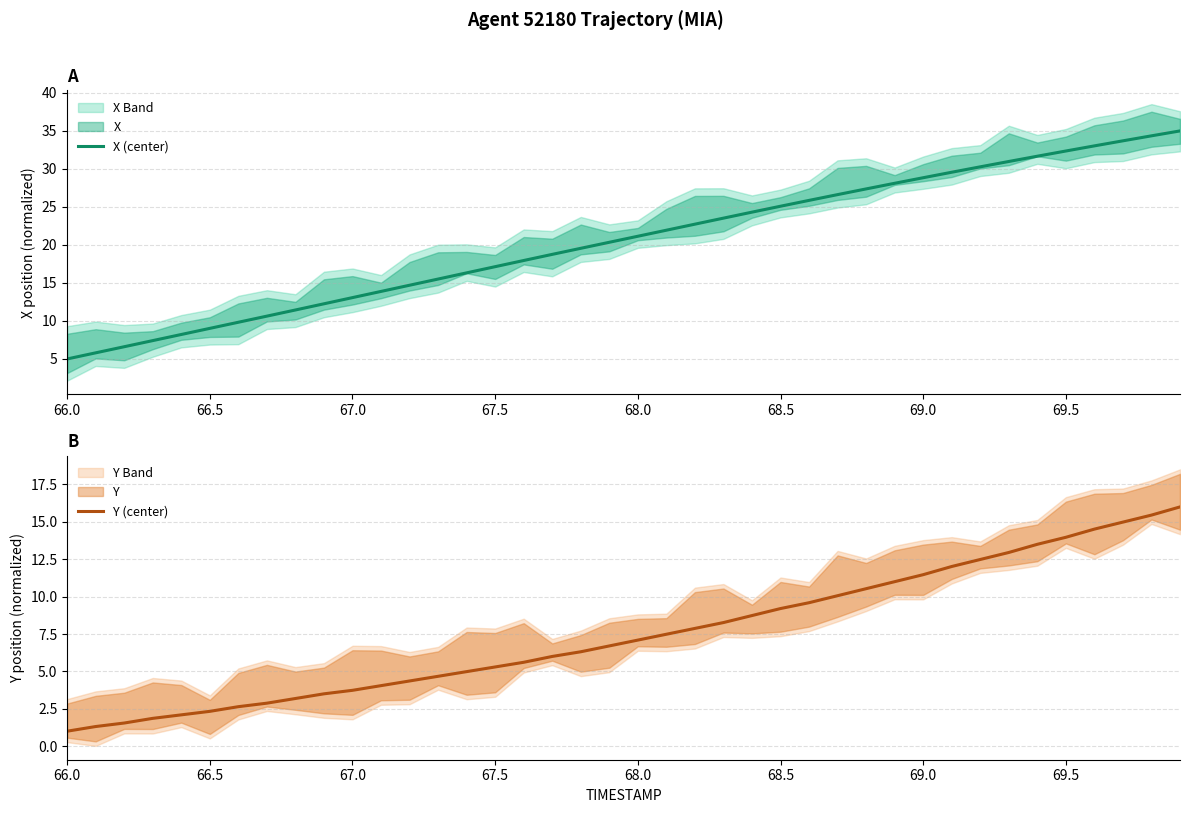

How many data points in Y (center) are less than 7?

20